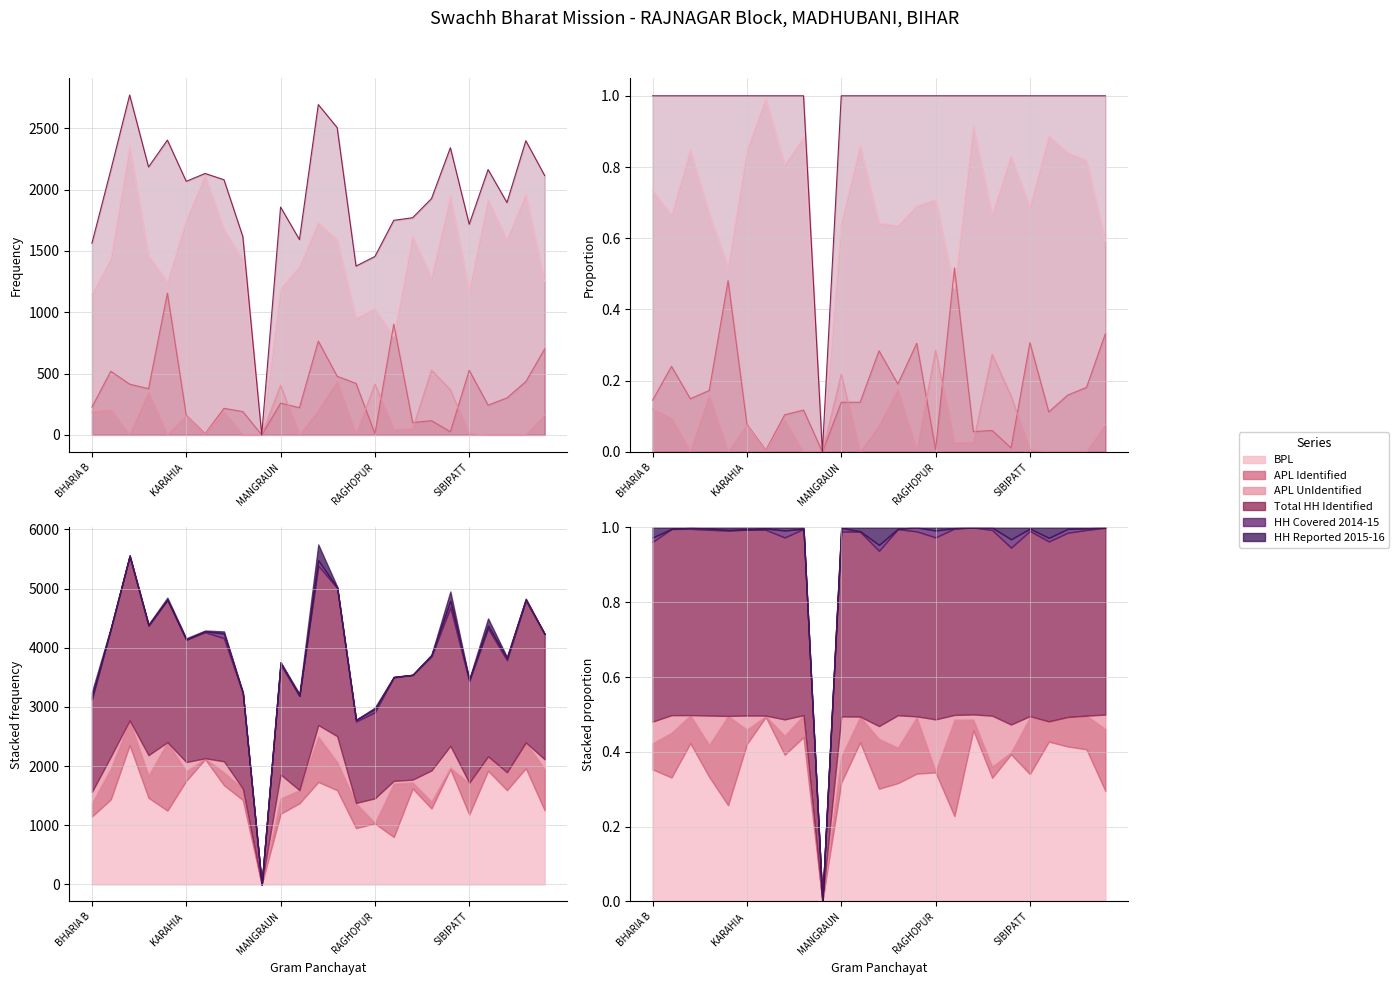

How many interior local valleys does the BPL series have?

8